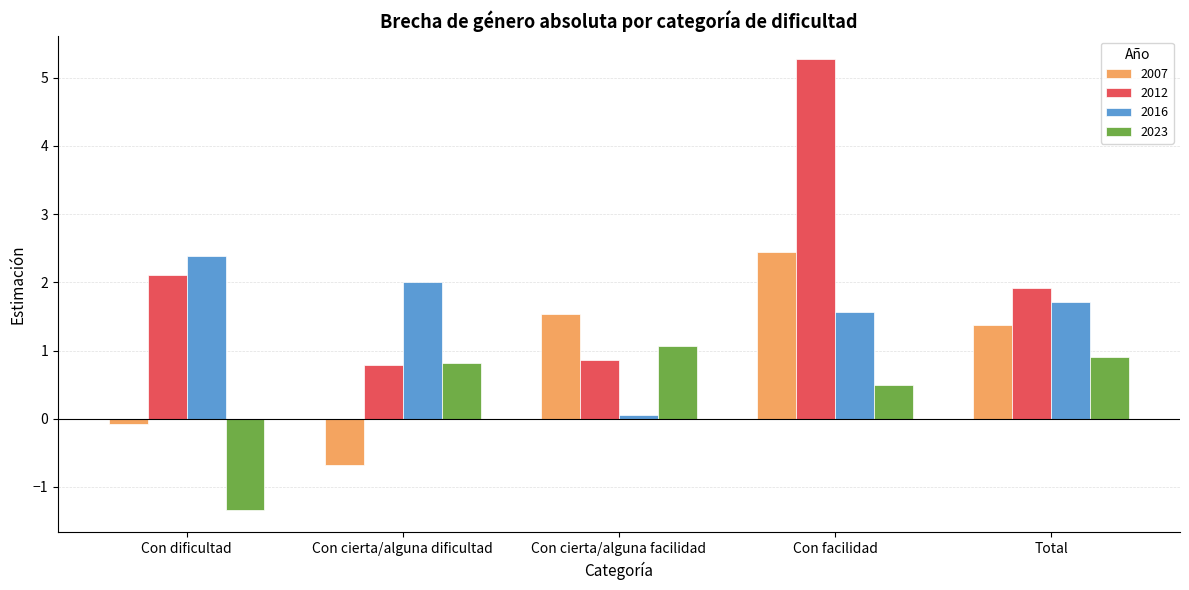

How many groups of bars are there?

5